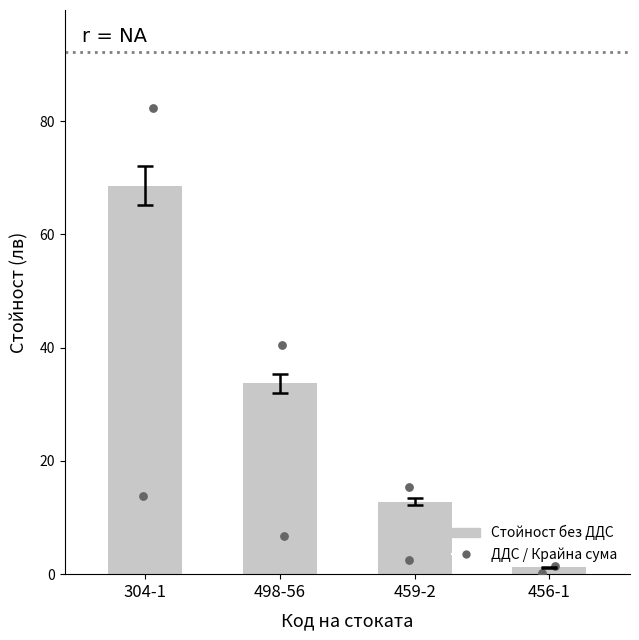

Approximately how many times larger is the value at 498-56 compared to 459-2?

2.6